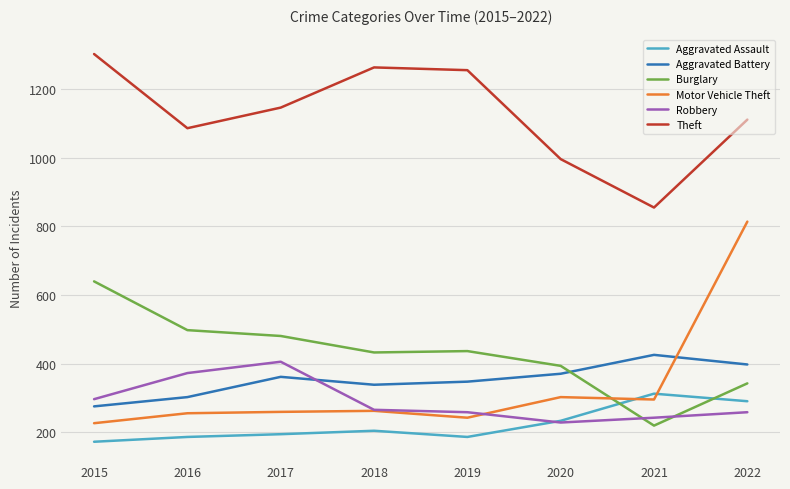

Between which two adjacent categories do Motor Vehicle Theft and Aggravated Battery first intersect?

2021 and 2022